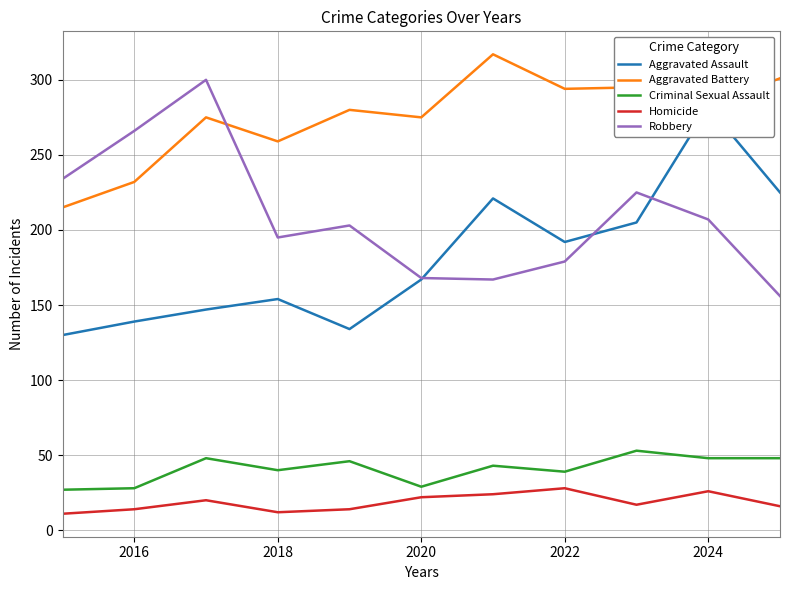

How many intersections are there between Aggravated Assault and Robbery?

3